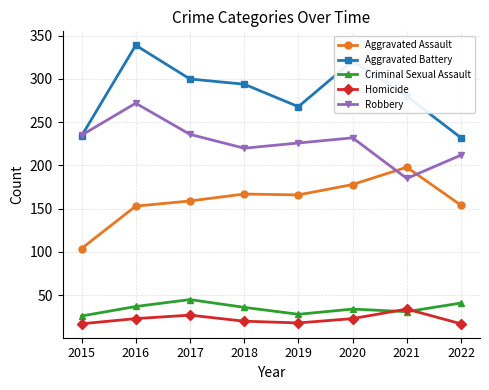

What is the greatest value displayed?

339